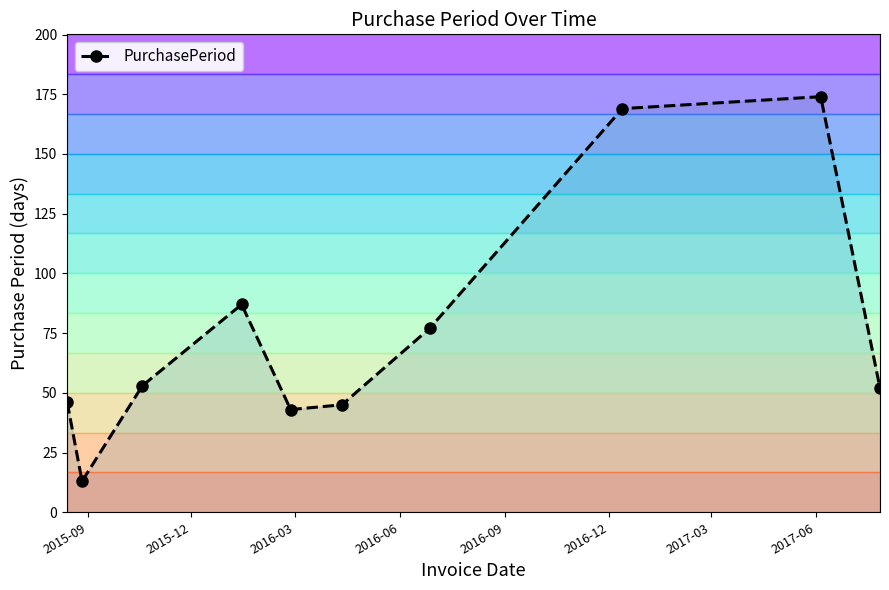

True or false: PurchasePeriod has more than 2 points higher than both neighbors.

False